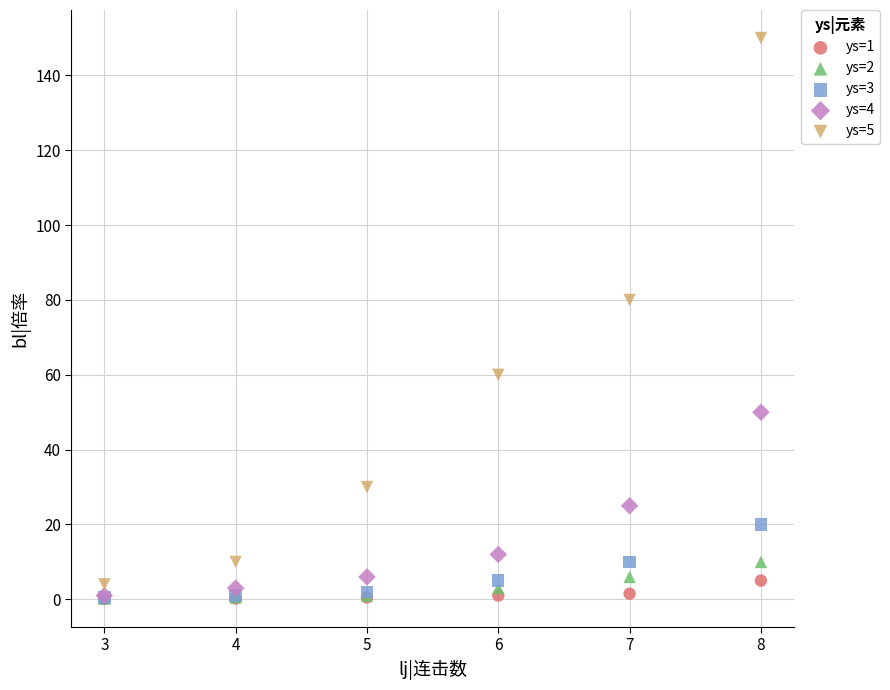

Across all series, what Y value is closest to 75?

80.0